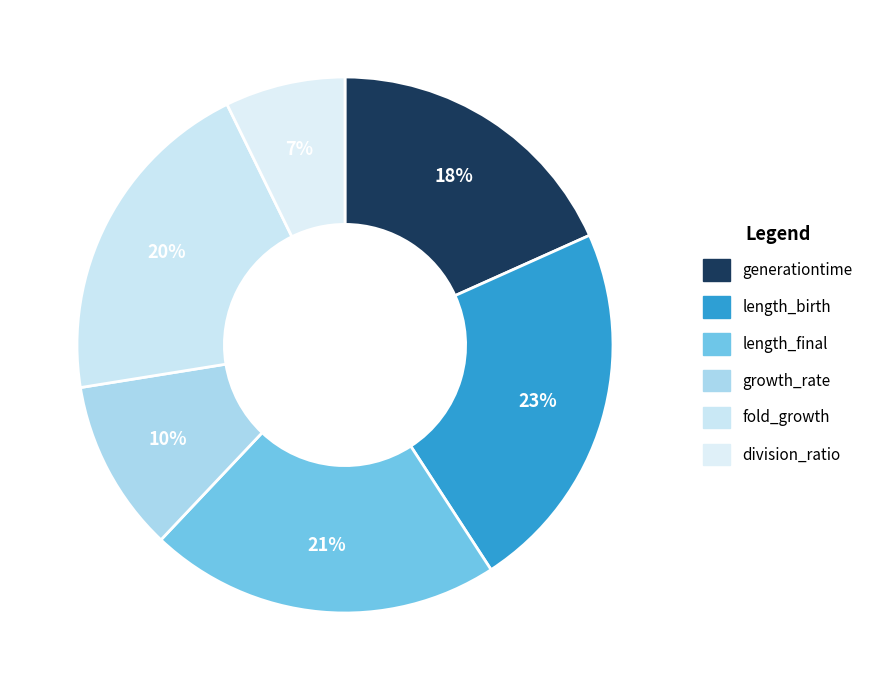

Is there a majority slice in this chart?

No